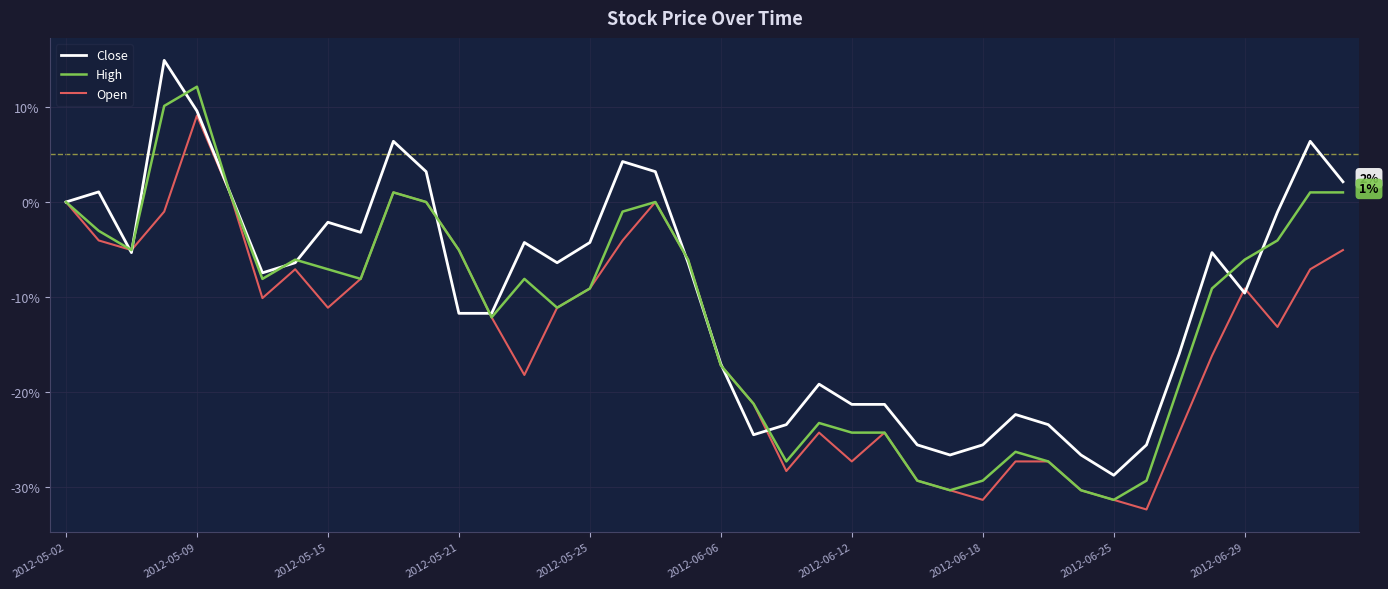

List the series in order of their peak value, highest first.

Close, High, Open